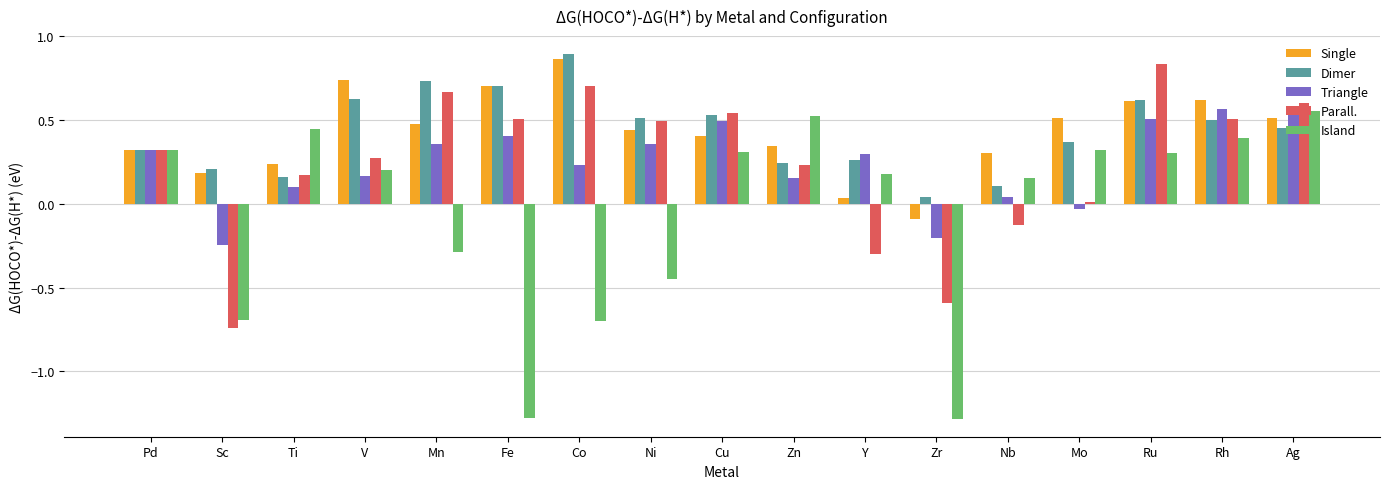

What is the total value across all series at Ag?

2.7